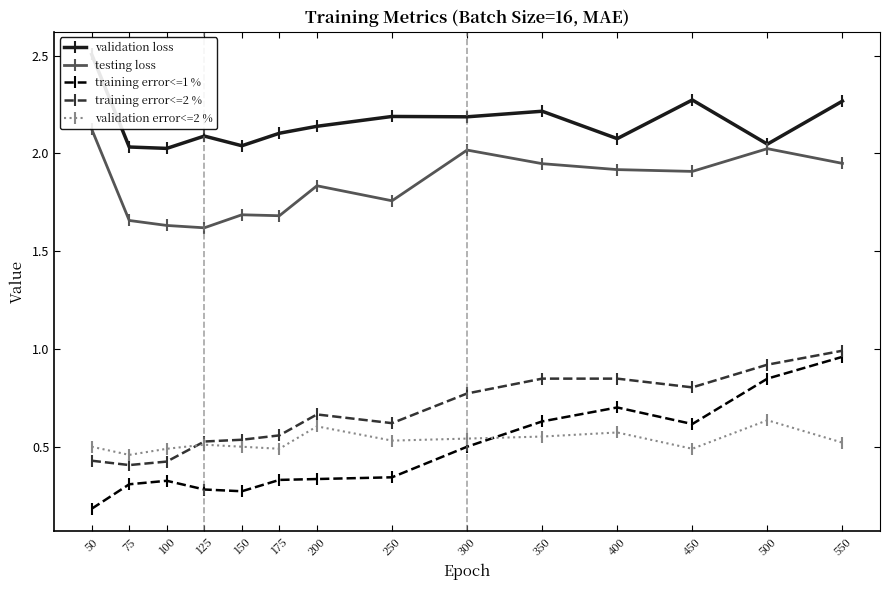

How many lines are shown in the chart?

5